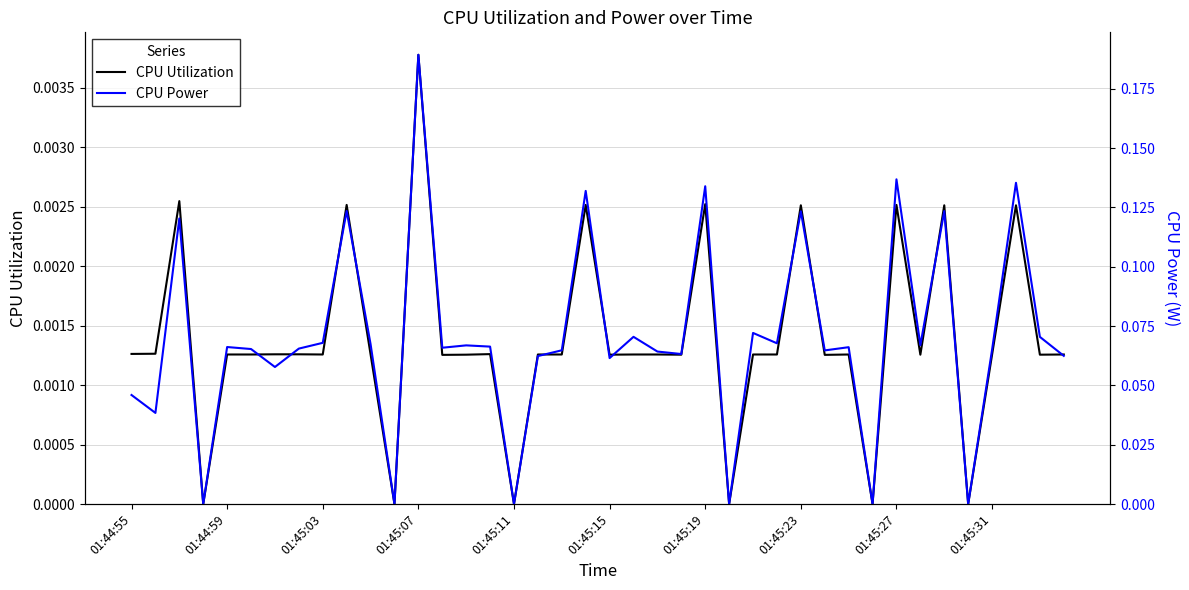

Does the chart display data point markers on the line(s)?

No